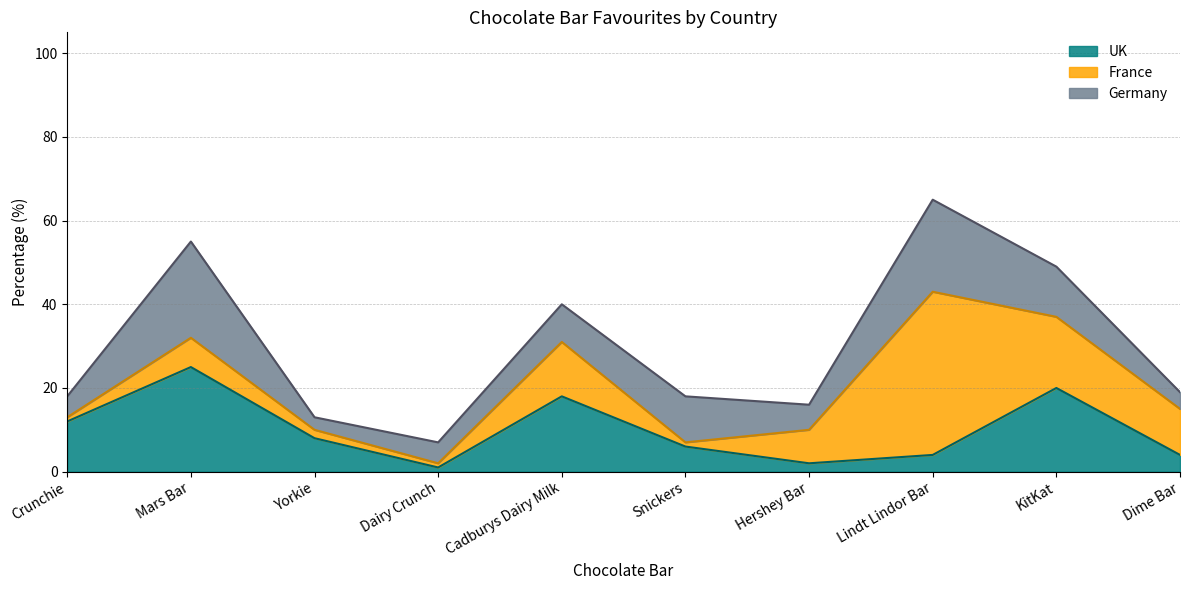

What is the sum of all Germany values?

100